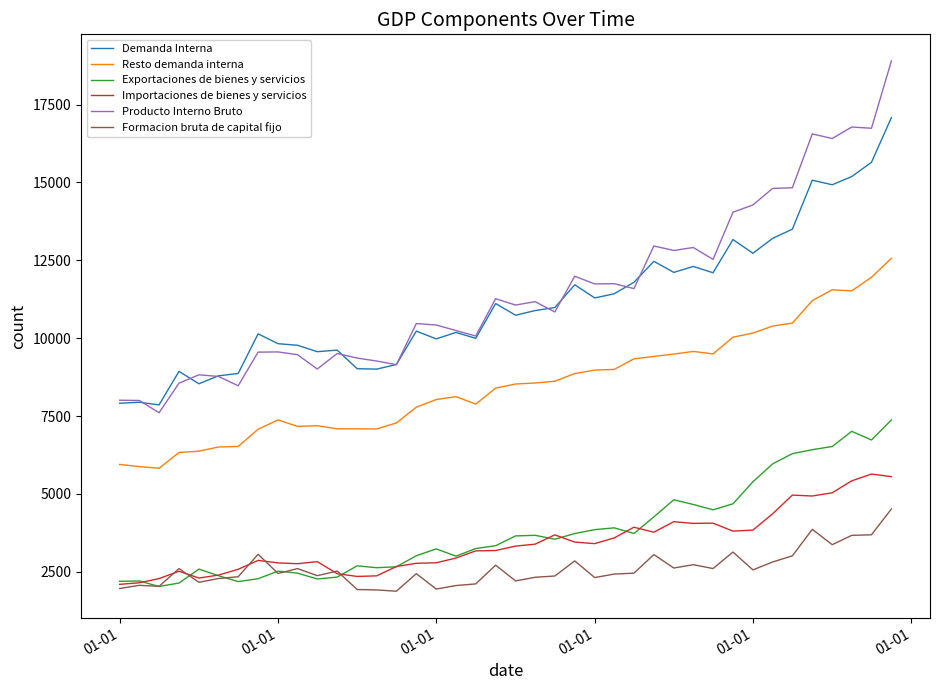

List the series in order of their peak value, highest first.

Producto Interno Bruto, Demanda Interna, Resto demanda interna, Exportaciones de bienes y servicios, Importaciones de bienes y servicios, Formacion bruta de capital fijo